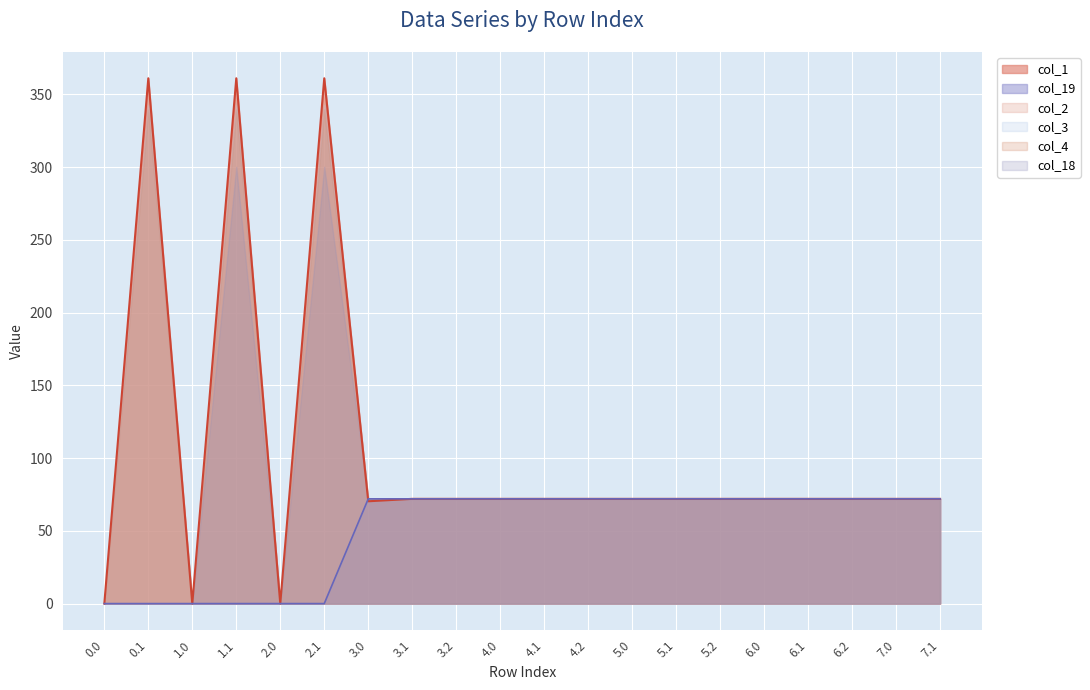

How many lines are shown in the chart?

6